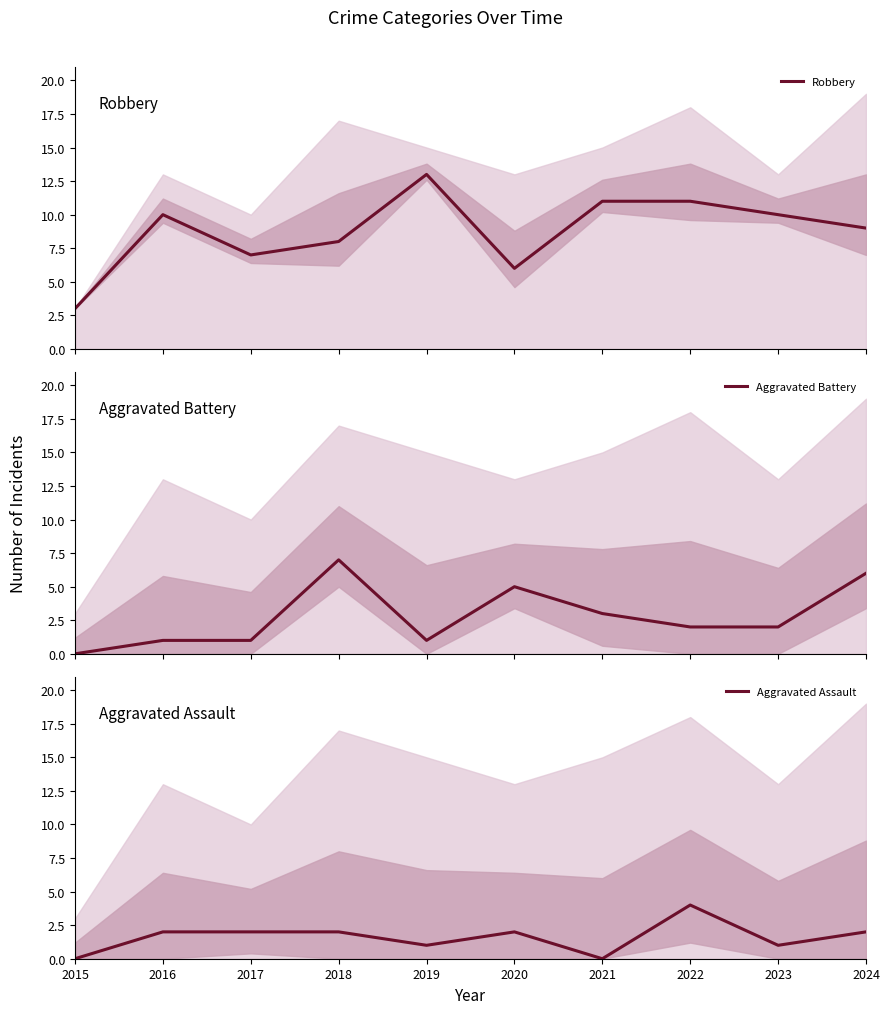

What is the difference between the second highest and second lowest values in the Aggravated Assault series?

2